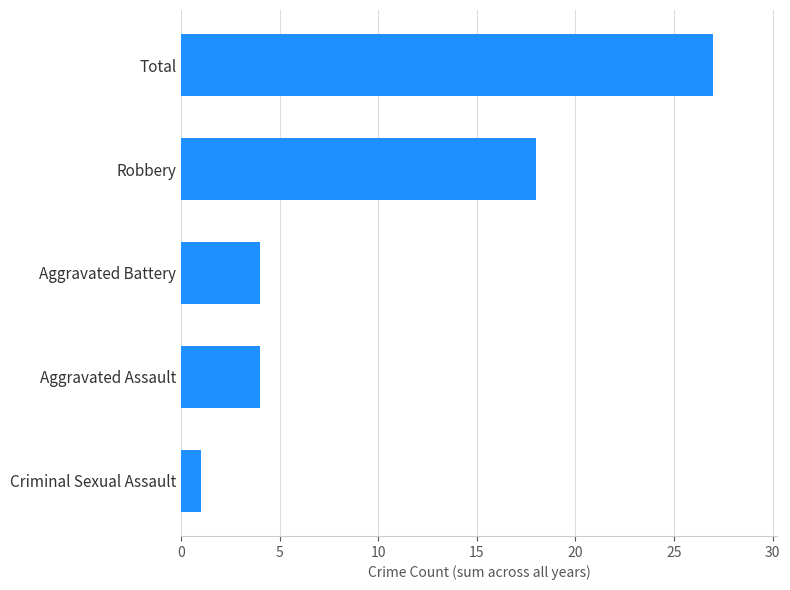

What is the difference between the maximum and minimum values?

26